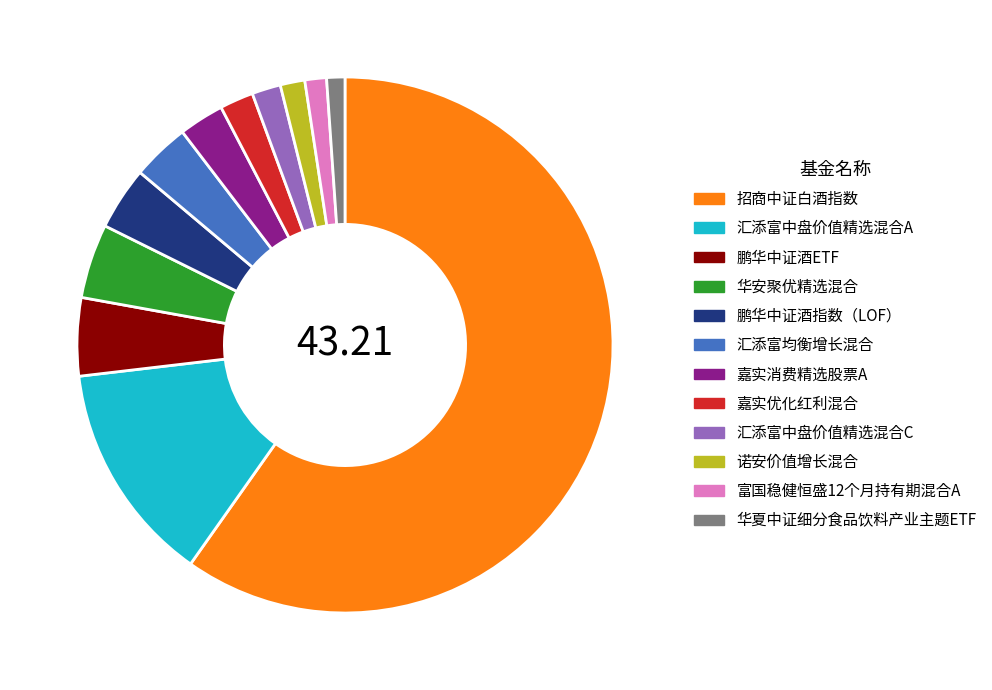

Which category accounts for the majority?

招商中证白酒指数